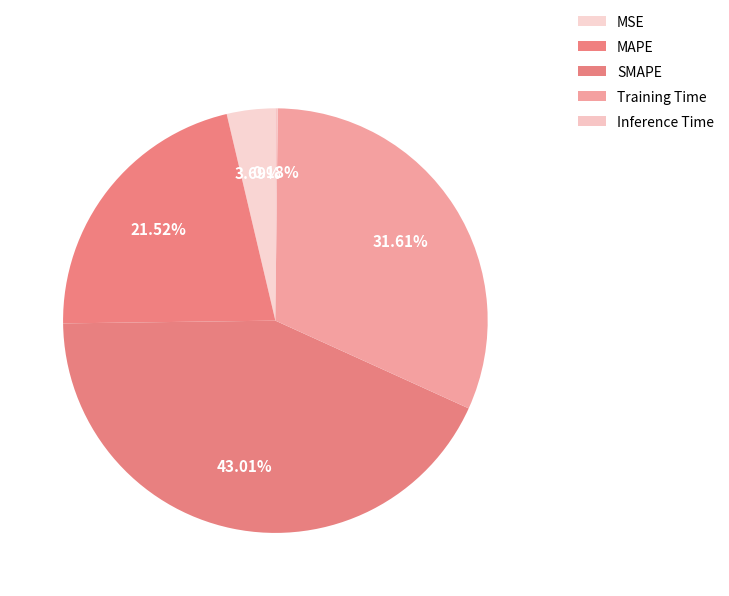

What is the largest slice in the pie chart?

SMAPE